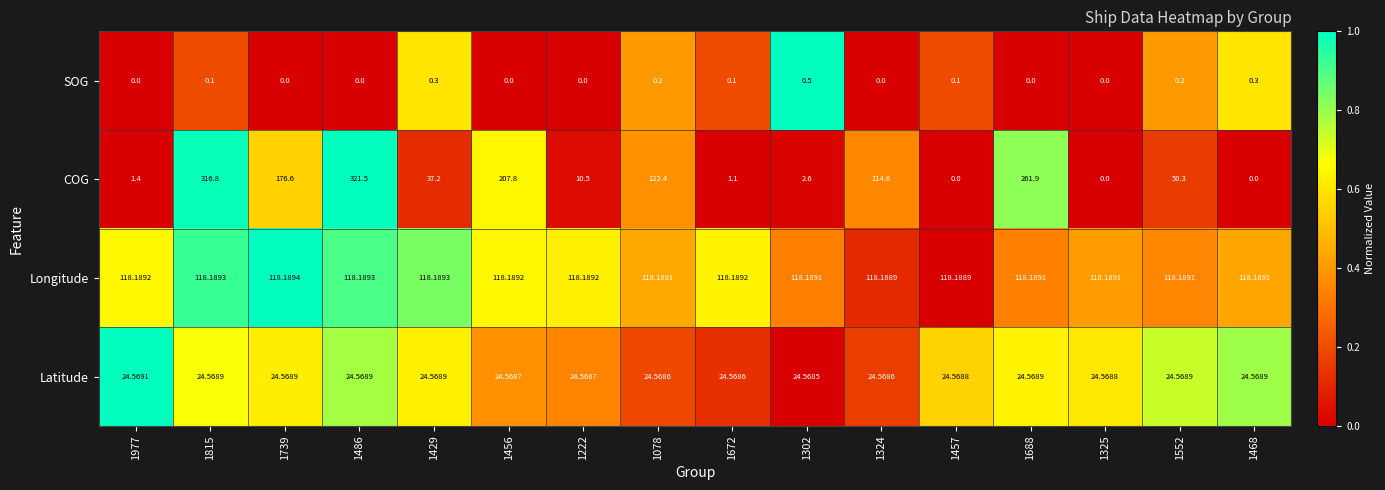

Between 1302 and 1324, which series saw the biggest shift?

COG